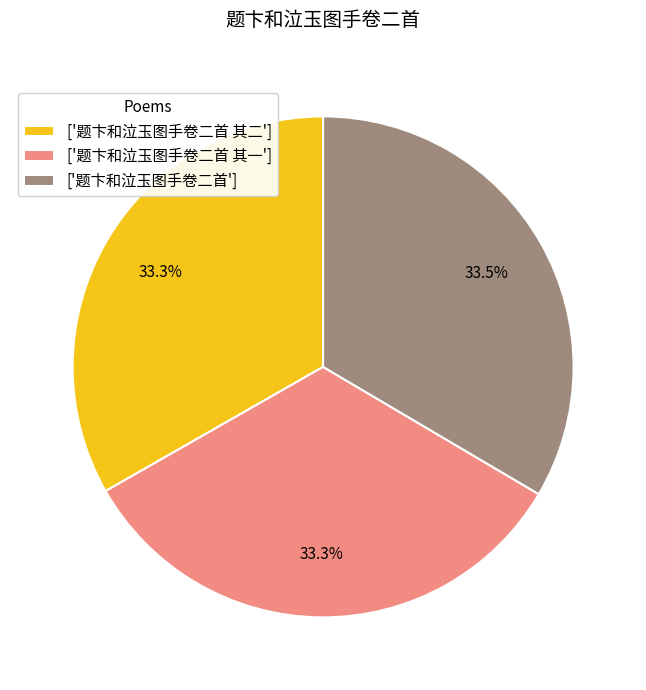

Approximately how many times larger is the value at ['题卞和泣玉图手卷二首 其二'] compared to ['题卞和泣玉图手卷二首 其一']?

1.0